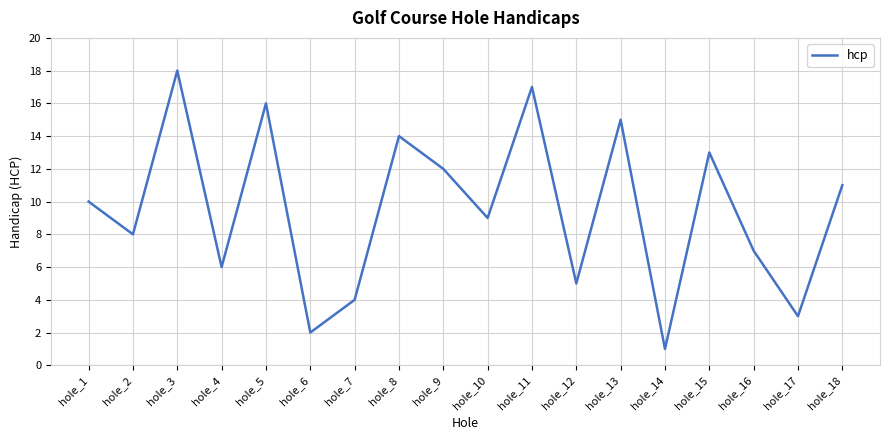

What is the ratio of the value at hole_10 to the value at hole_12?

1.8